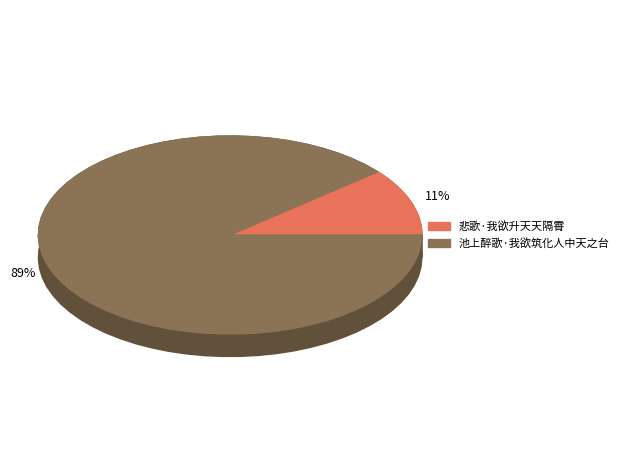

Count the number of slices in the pie.

2